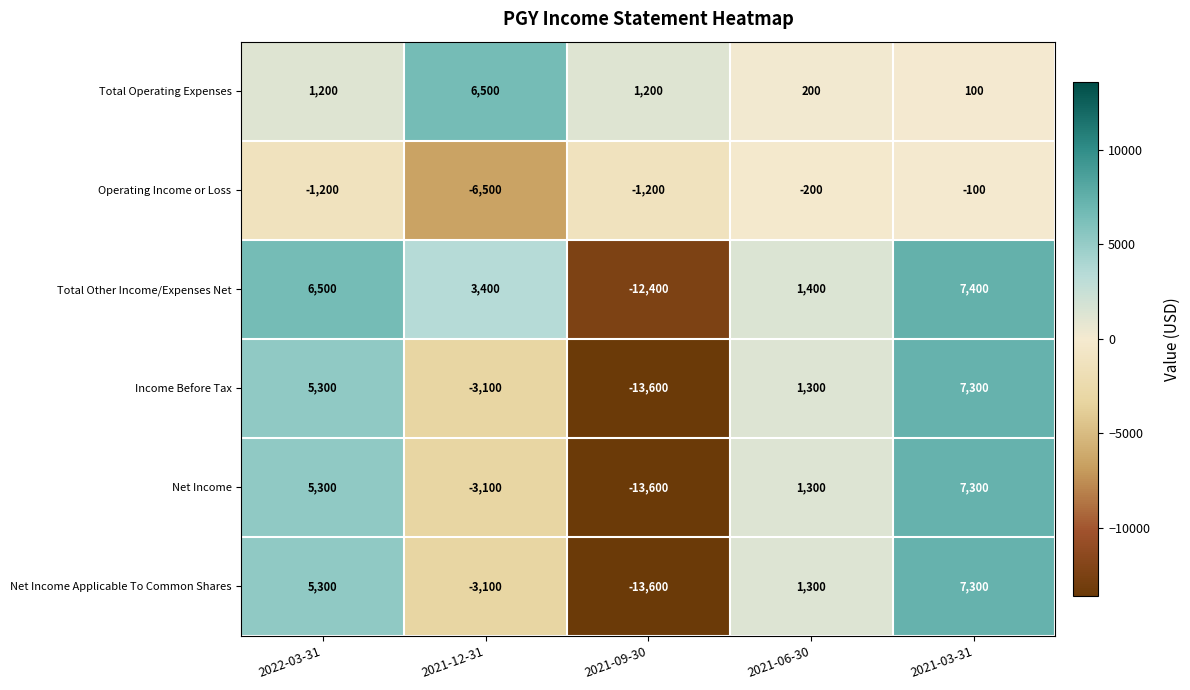

At which label does Net Income Applicable To Common Shares first exceed 1300?

2022-03-31